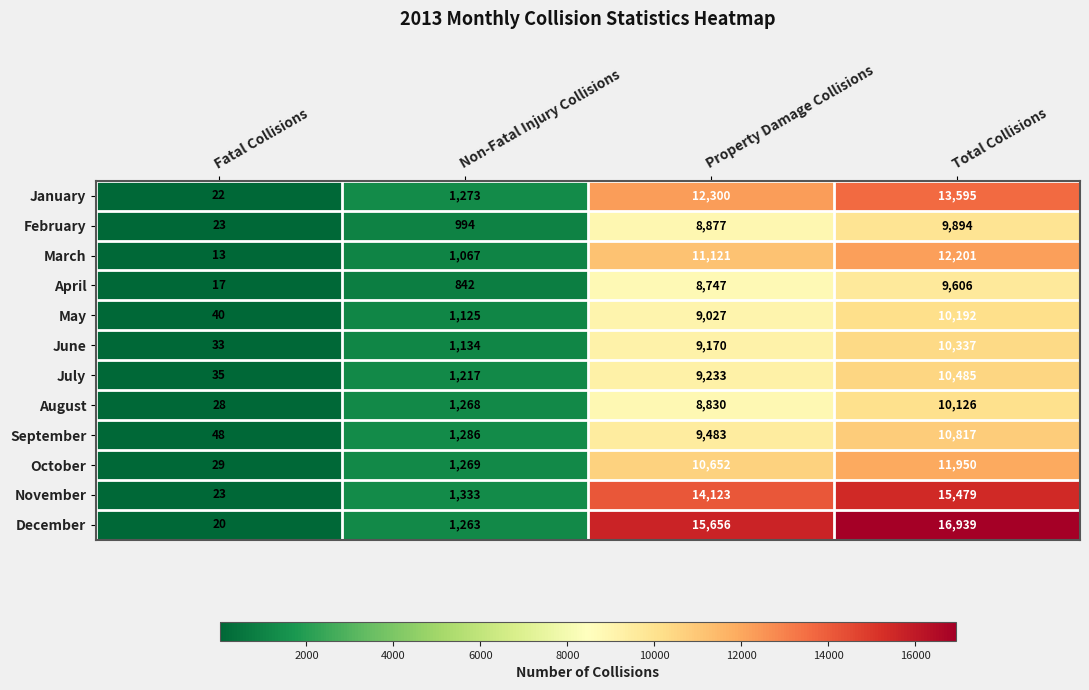

Which series has the largest range (max minus min)?

December